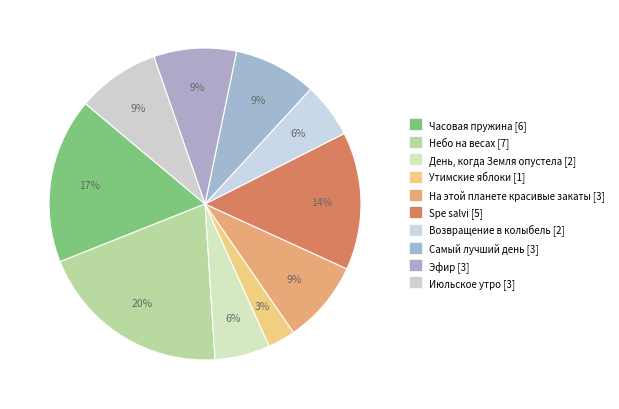

Count the number of slices in the pie.

10